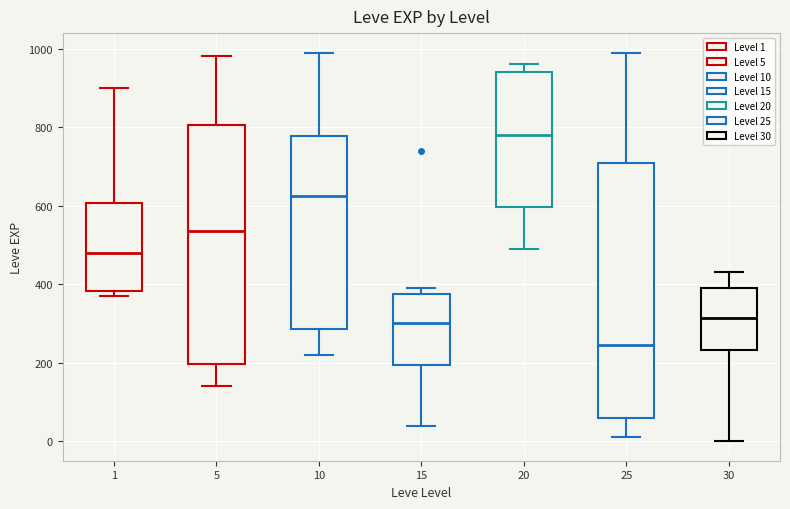

Reading left to right, transcribe this box plot: for each box, give where its median line is, the range the box spans, and where its two whiskers end, as read against the y-axis. The values are not printed on the chart, so give them approximately, as read against the axis.

1: median 480, box 380 to 600, whiskers 380 (just below the box's lower edge) to 900
5: median 540, box 200 to 800, whiskers 140 to 980
10: median 620, box 280 to 780, whiskers 220 to 1000
15: median 300, box 200 to 380, whiskers 40 to 400
20: median 780, box 600 to 940, whiskers 500 to 960
25: median 240, box 60 to 700, whiskers 20 to 1000
30: median 320, box 240 to 400, whiskers 0 to 440